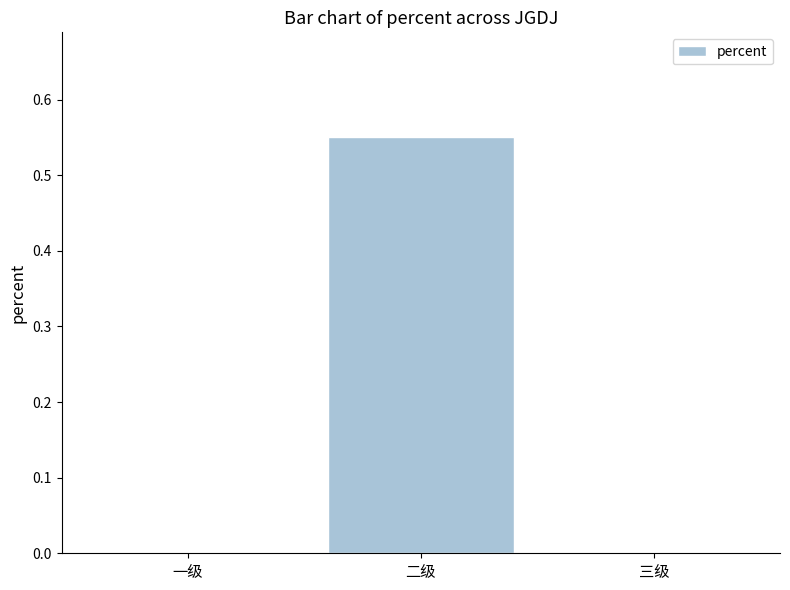

Which label corresponds to the largest value in the chart?

二级